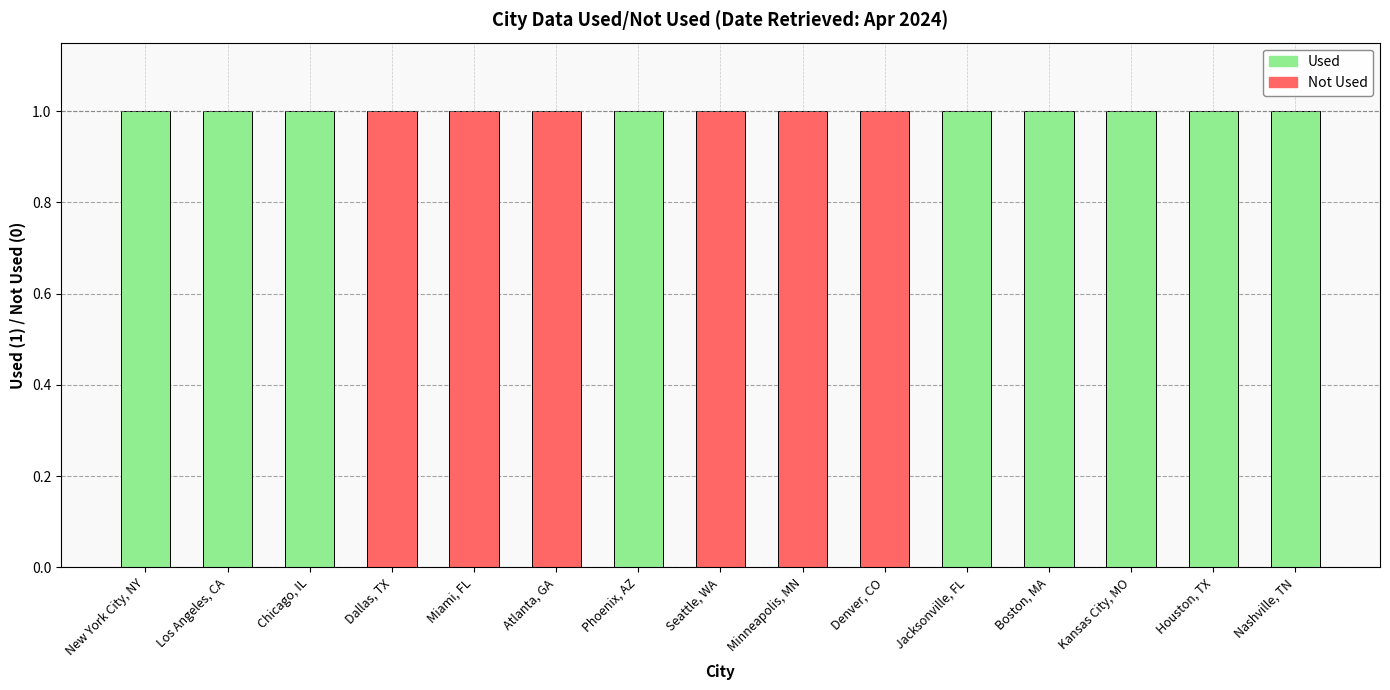

The Used series shows -1 at Denver, CO. True or false?

False